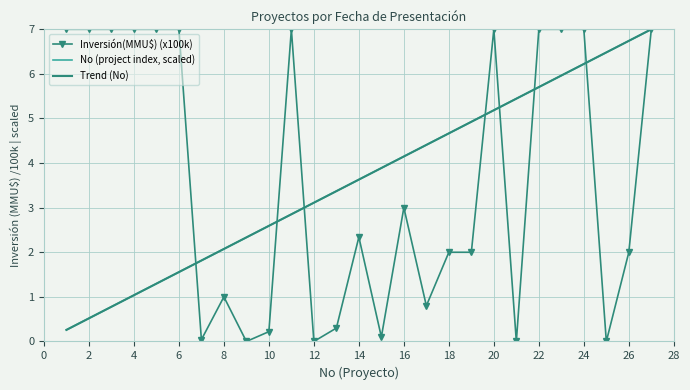

Reading right to left, list all the values displayed in this chart.

Inversión(MMU$) (x100k): 7.0	2.0	0.0	7.0	7.0	7.0	0.0	7.0	2.0	2.0	0.8	3.0	0.1	2.3	0.3	0.0	7.0	0.2	0.0	1.0	0.0	7.0	7.0	7.0	7.0	7.0	7.0
No (project index, scaled): 7.0	6.7	6.5	6.2	6.0	5.7	5.4	5.2	4.9	4.7	4.4	4.1	3.9	3.6	3.4	3.1	2.9	2.6	2.3	2.1	1.8	1.6	1.3	1.0	0.8	0.5	0.3
Trend (No): 7.0	6.7	6.5	6.2	6.0	5.7	5.4	5.2	4.9	4.7	4.4	4.1	3.9	3.6	3.4	3.1	2.9	2.6	2.3	2.1	1.8	1.6	1.3	1.0	0.8	0.5	0.3